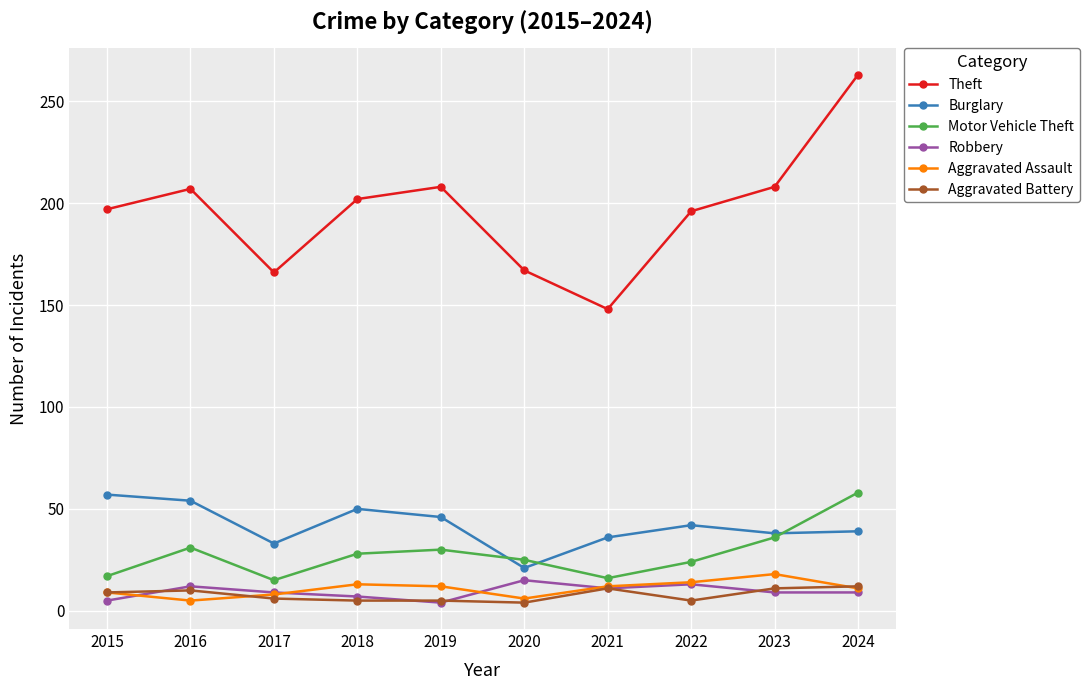

What is the value of the Burglary point at the 9th from the left?

38